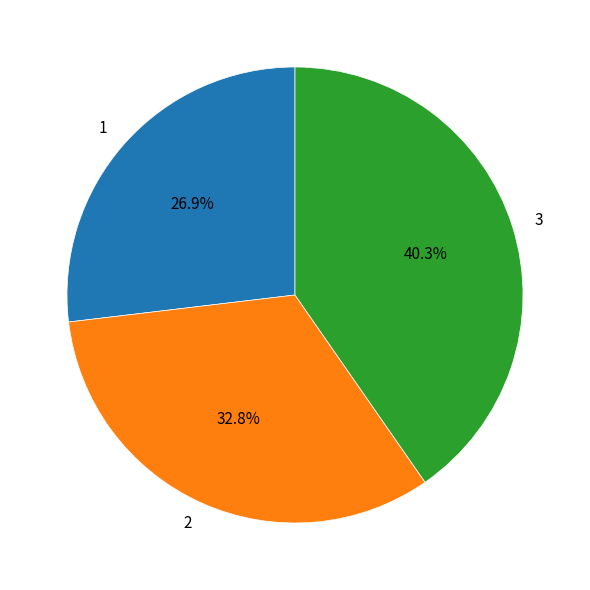

Is there a majority slice in this chart?

No